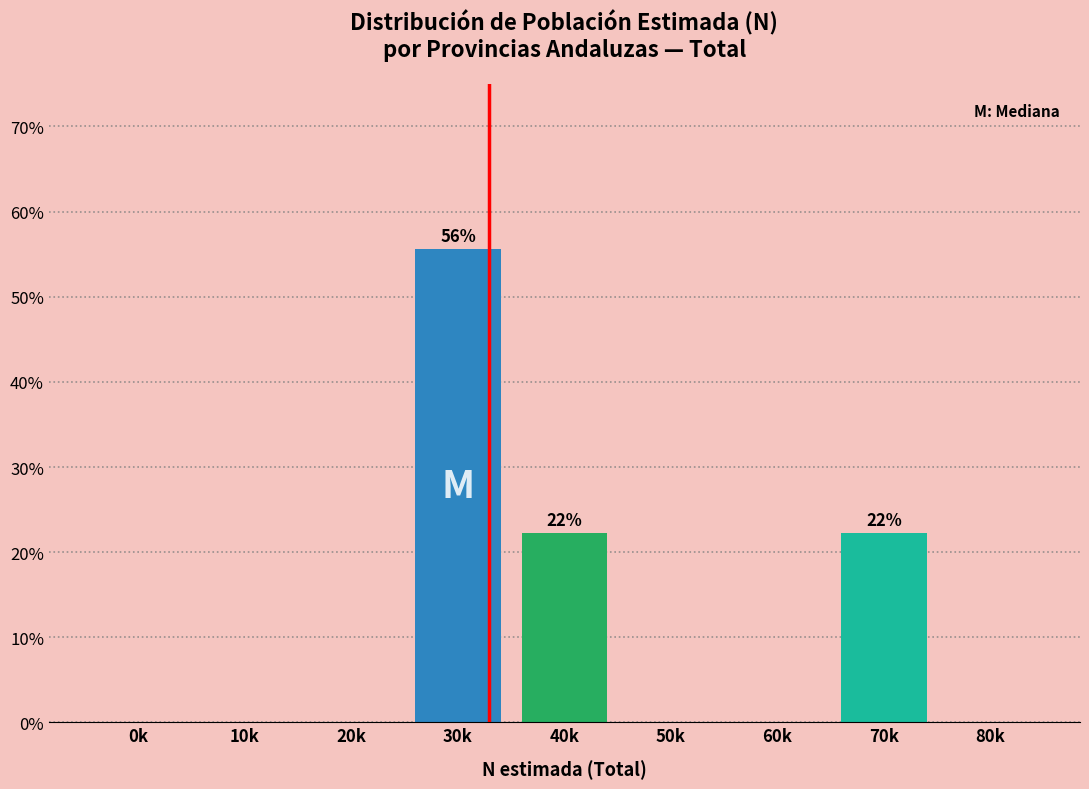

Reading right to left, what are all the values shown in this chart?

80k=0.0	70k=22.2	60k=0.0	50k=0.0	40k=22.2	30k=55.6	20k=0.0	10k=0.0	0k=0.0